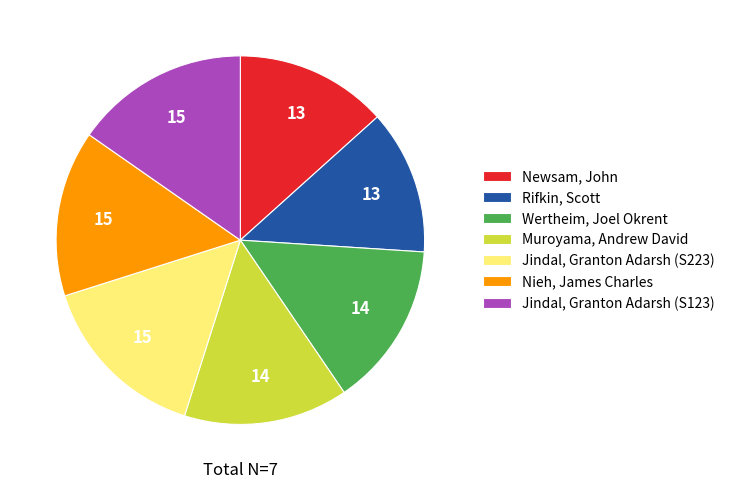

Between Muroyama, Andrew David and Jindal, Granton Adarsh (S223), which is larger?

Jindal, Granton Adarsh (S223)